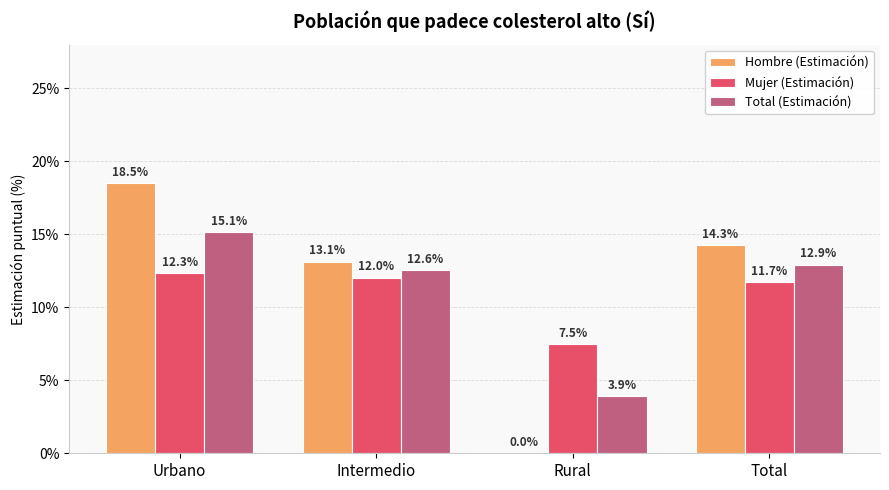

Which label corresponds to the largest value in the chart?

Urbano